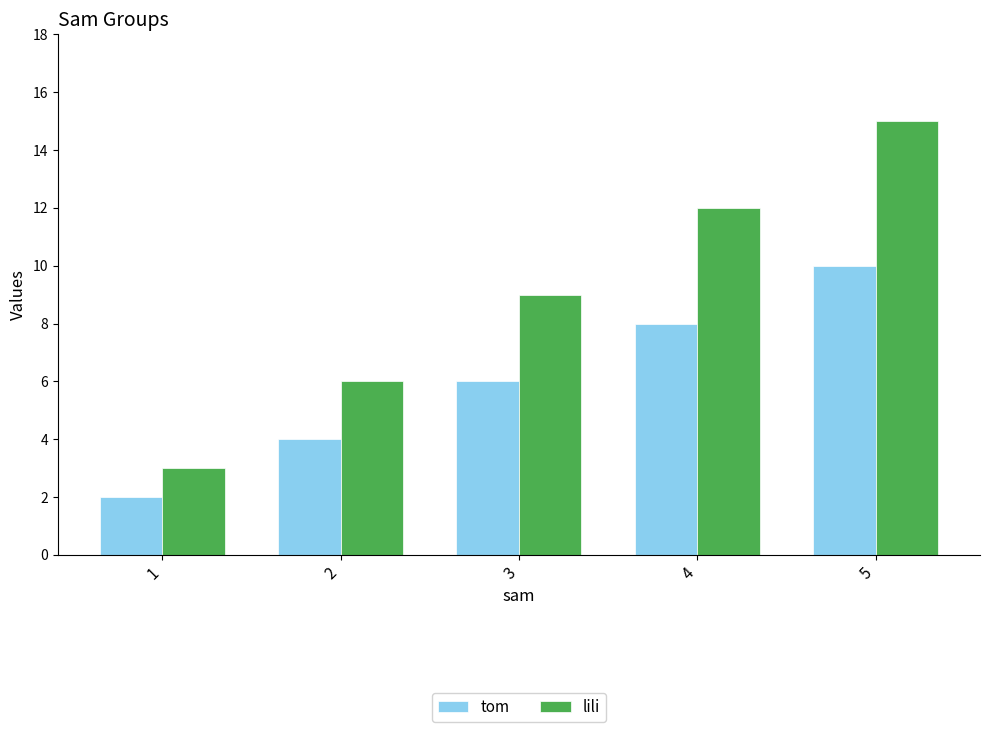

Count the tom values in the range 4 to 8.

3